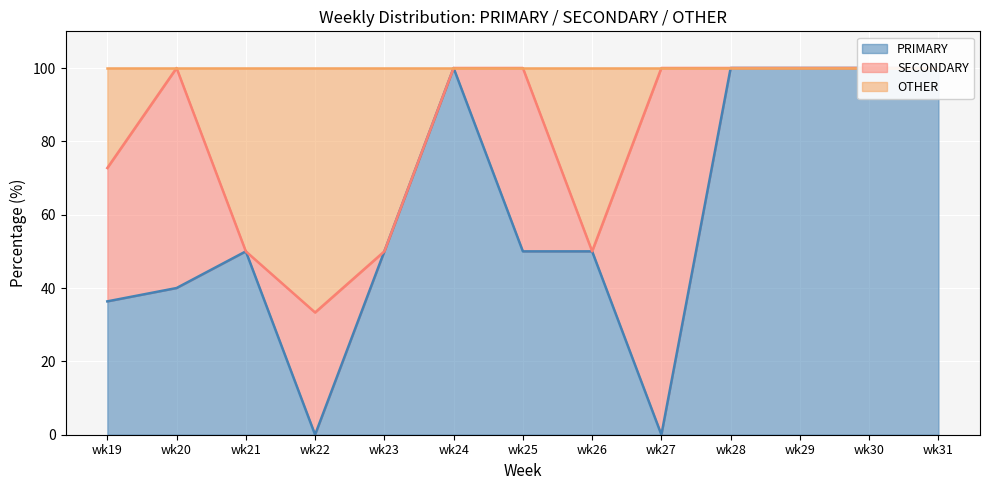

Which series has the largest total across all categories?

OTHER line